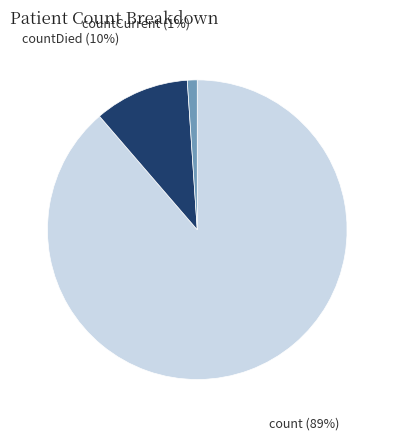

Count the number of slices in the pie.

3